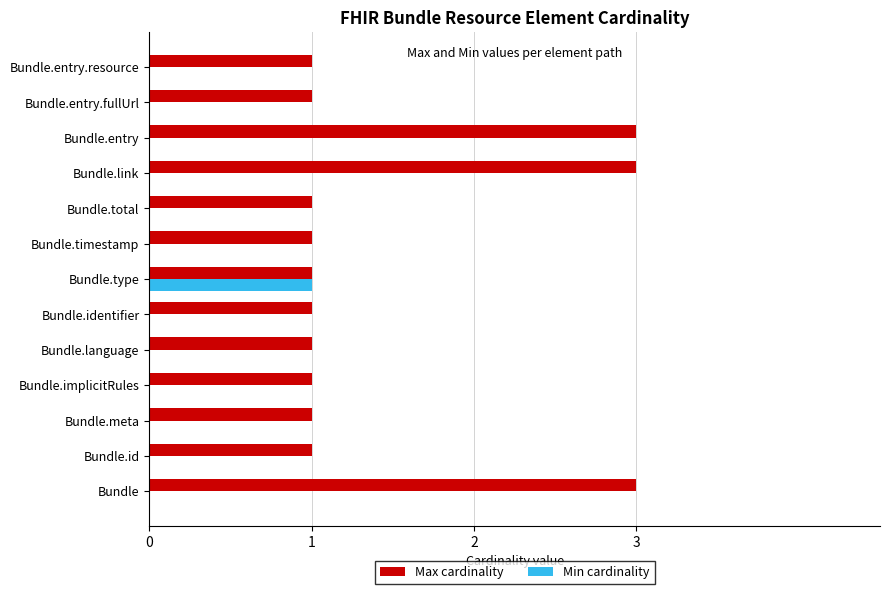

Is the value of Min cardinality at Bundle.entry.fullUrl greater than the value of Max cardinality at Bundle?

No